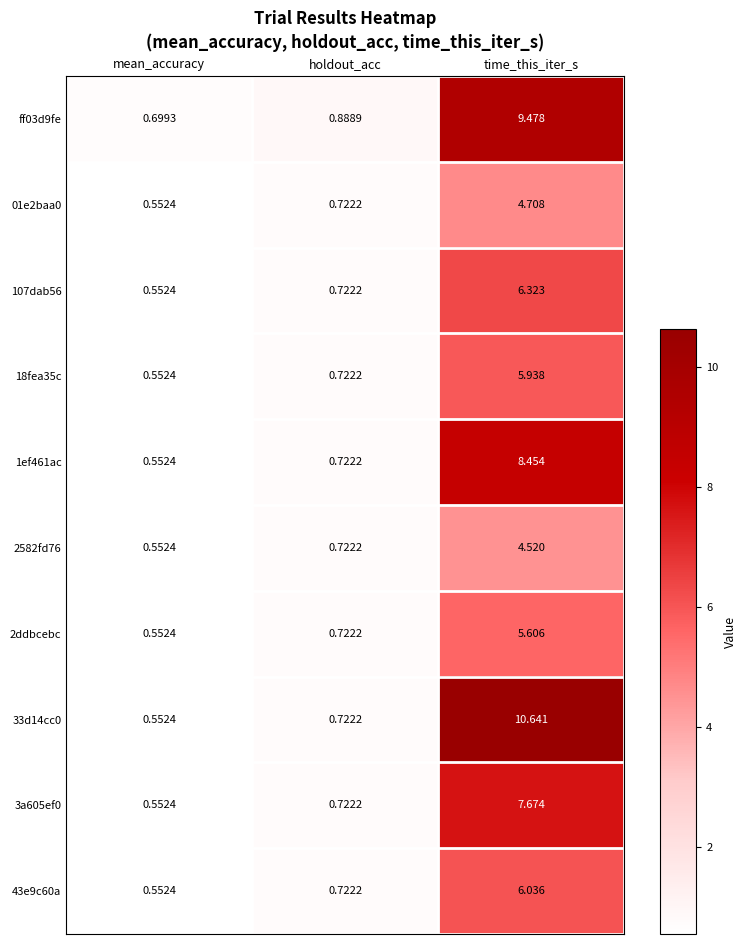

At which category is the sum across all series the highest?

time_this_iter_s